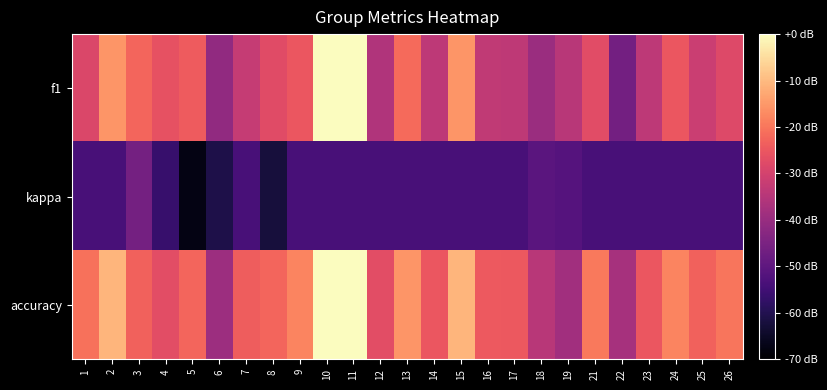

Reading right to left, extract all data points from this chart.

f1: 26=0.5	25=0.4	24=0.5	23=0.4	22=0.1	21=0.5	19=0.4	18=0.3	17=0.4	16=0.4	15=0.7	14=0.4	13=0.6	12=0.3	11=1.0	10=1.0	9=0.5	8=0.5	7=0.4	6=0.2	5=0.6	4=0.5	3=0.6	2=0.7	1=0.5
kappa: 26=0.0	25=0.0	24=0.0	23=0.0	22=0.0	21=0.0	19=0.0	18=0.1	17=0.0	16=0.0	15=0.0	14=0.0	13=0.0	12=0.0	11=0.0	10=0.0	9=0.0	8=-0.2	7=0.0	6=-0.1	5=-0.2	4=-0.0	3=0.1	2=0.0	1=0.0
accuracy: 26=0.6	25=0.6	24=0.7	23=0.5	22=0.3	21=0.6	19=0.3	18=0.4	17=0.5	16=0.5	15=0.8	14=0.5	13=0.7	12=0.5	11=1.0	10=1.0	9=0.7	8=0.6	7=0.6	6=0.3	5=0.6	4=0.5	3=0.6	2=0.8	1=0.6